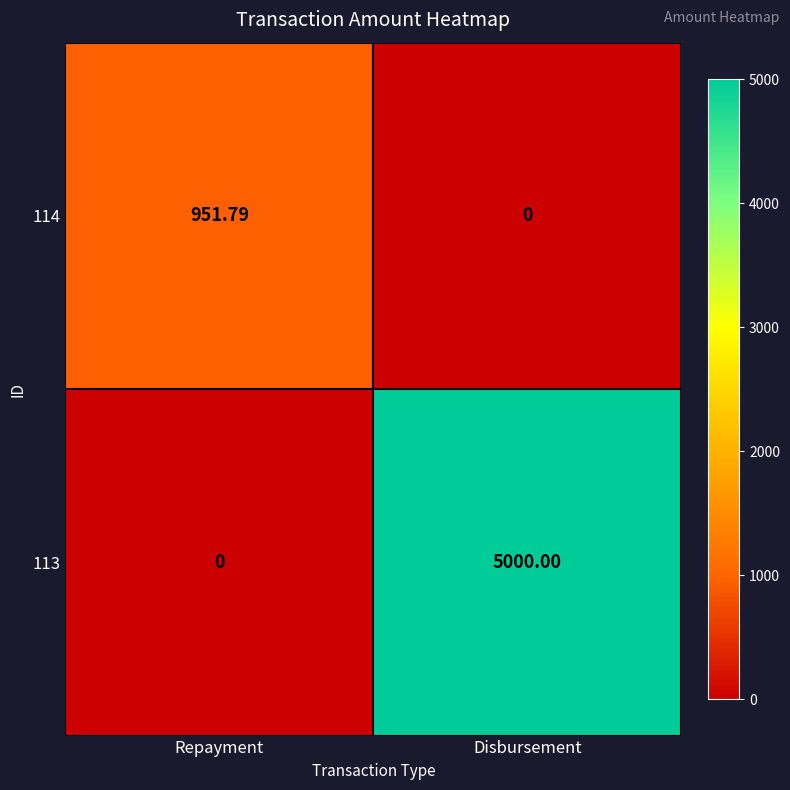

At how many categories does at least one series exceed 3195?

1